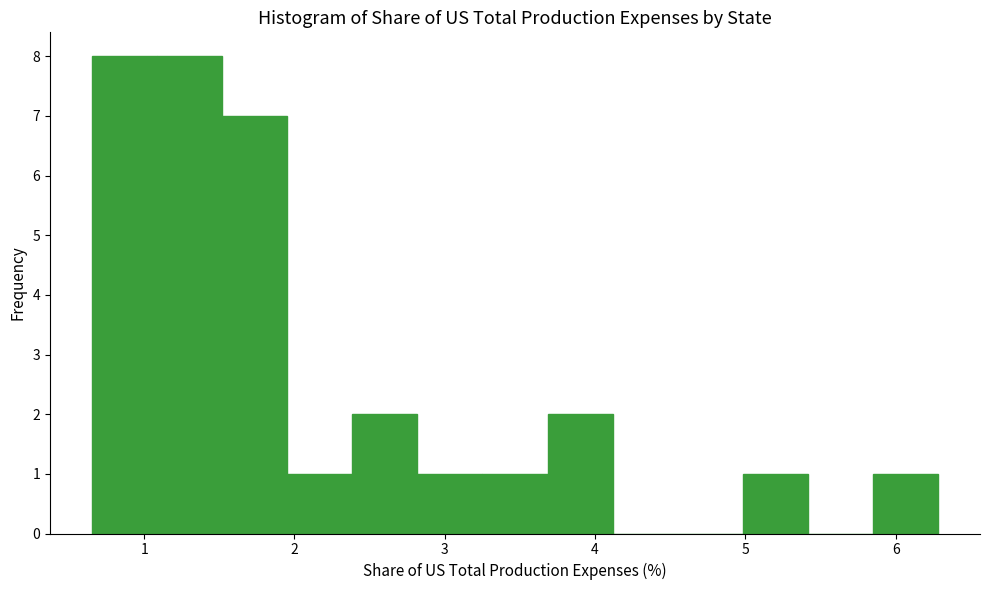

What is the height of the bar covering 1.1 to 1.5 on the x-axis? Neither the bar edges nor the heights are printed on the chart, so give them approximately, as read against the axes.

8